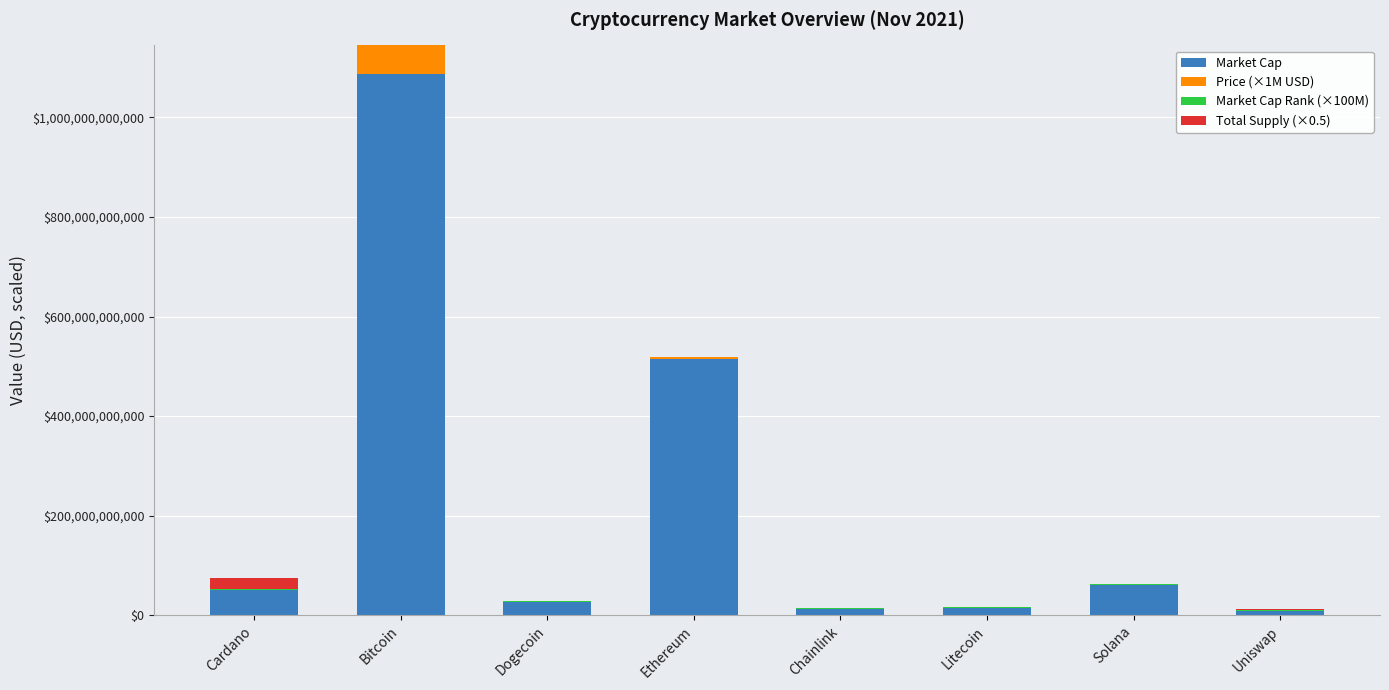

True or false: Market Cap has a value of 51207175924.0 at Cardano.

True